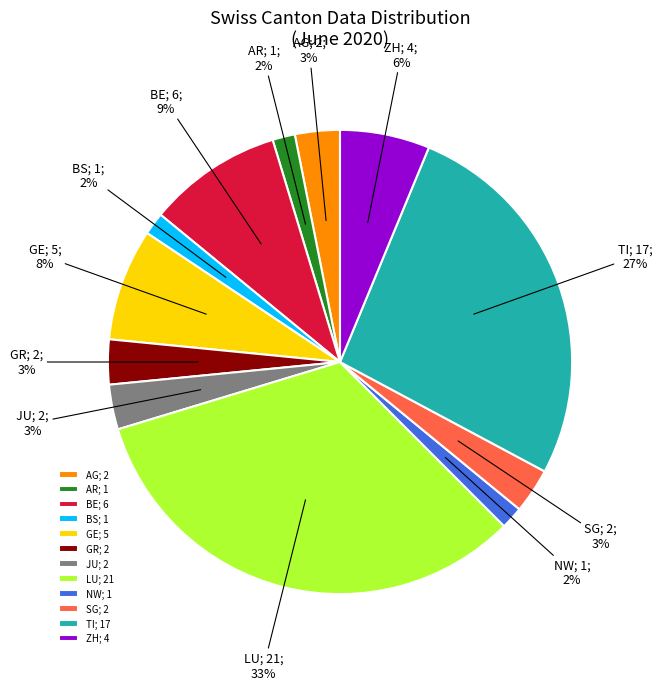

Is it true that LU; 21 is 33% of the pie?

True